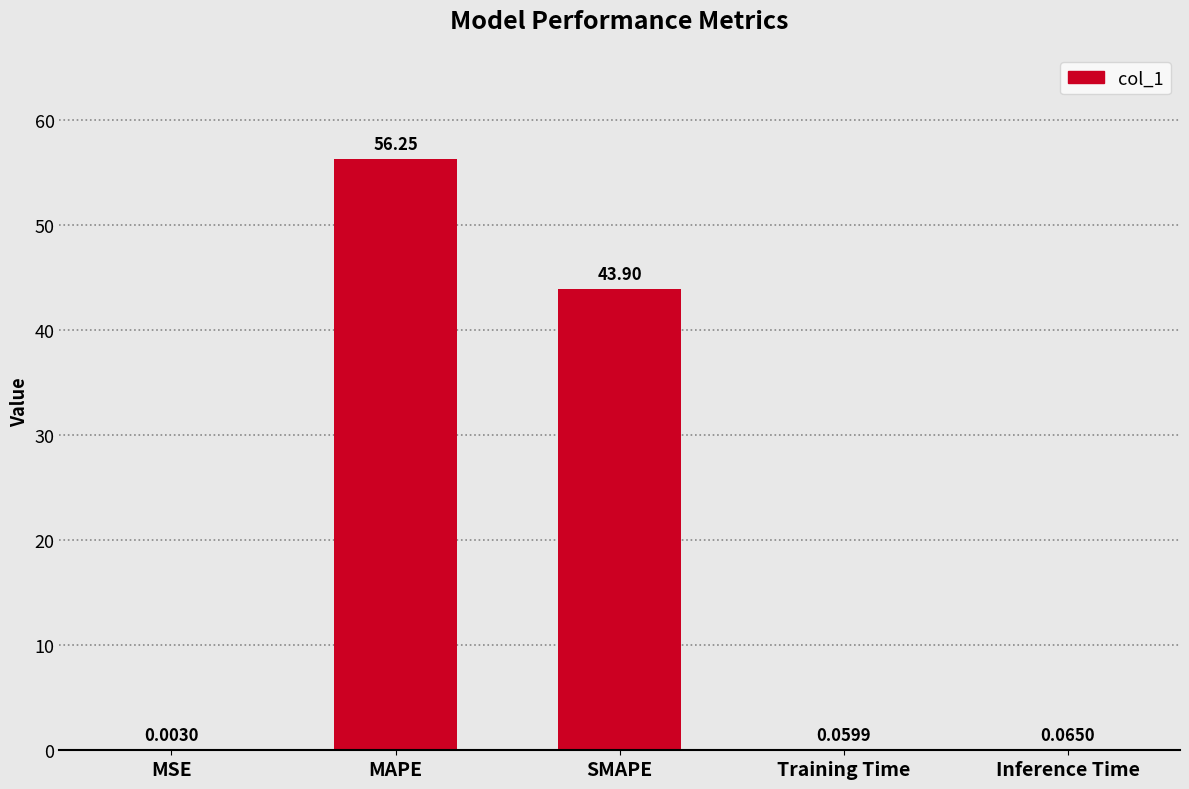

What is the change in value from MAPE to SMAPE?

-12.3